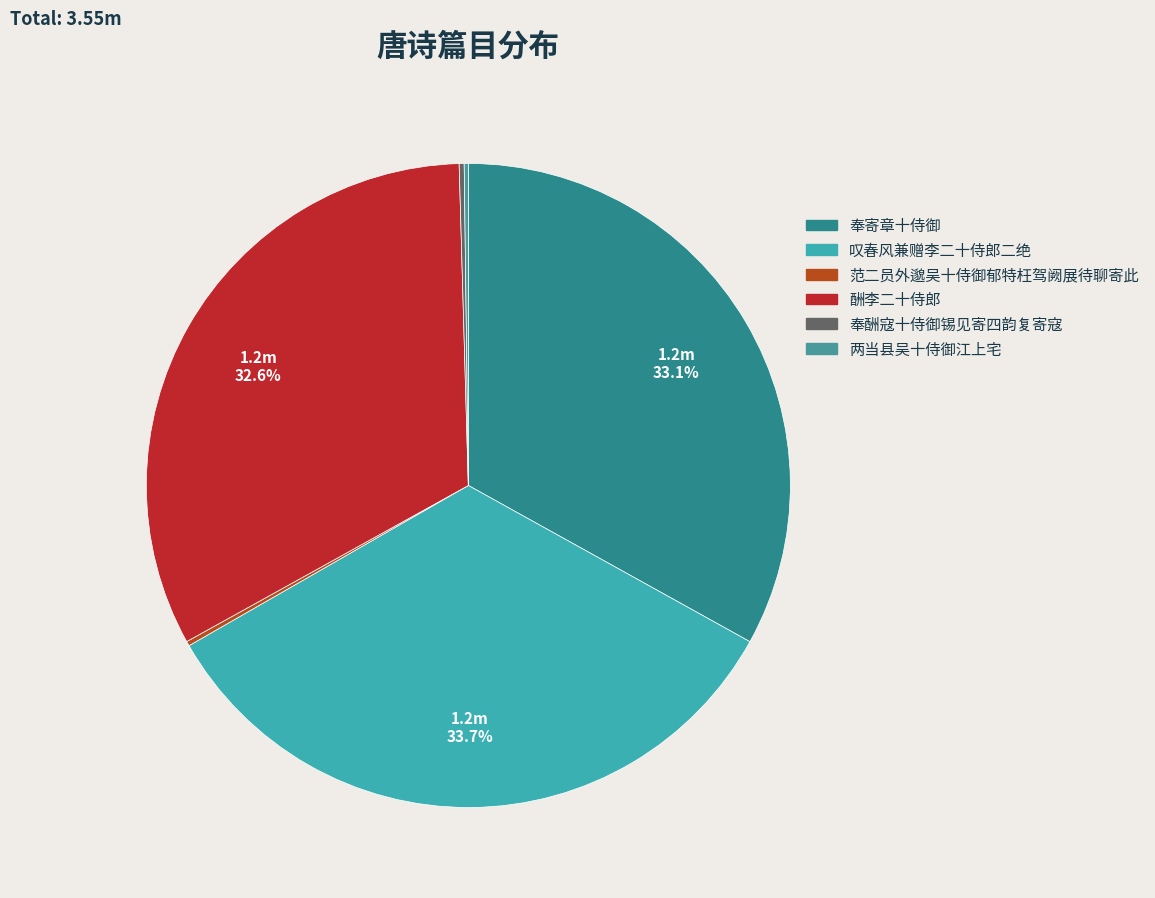

Does 酬李二十侍郎 account for over 50% of the chart?

No